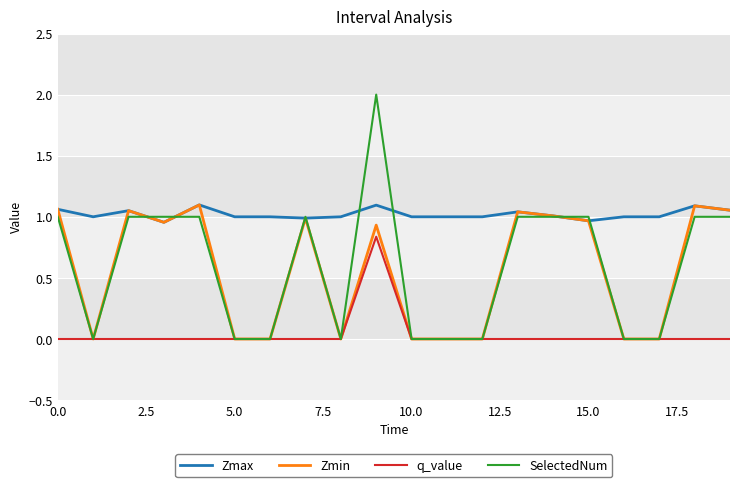

After their last crossing, which series has the higher values: Zmax or SelectedNum?

Zmax